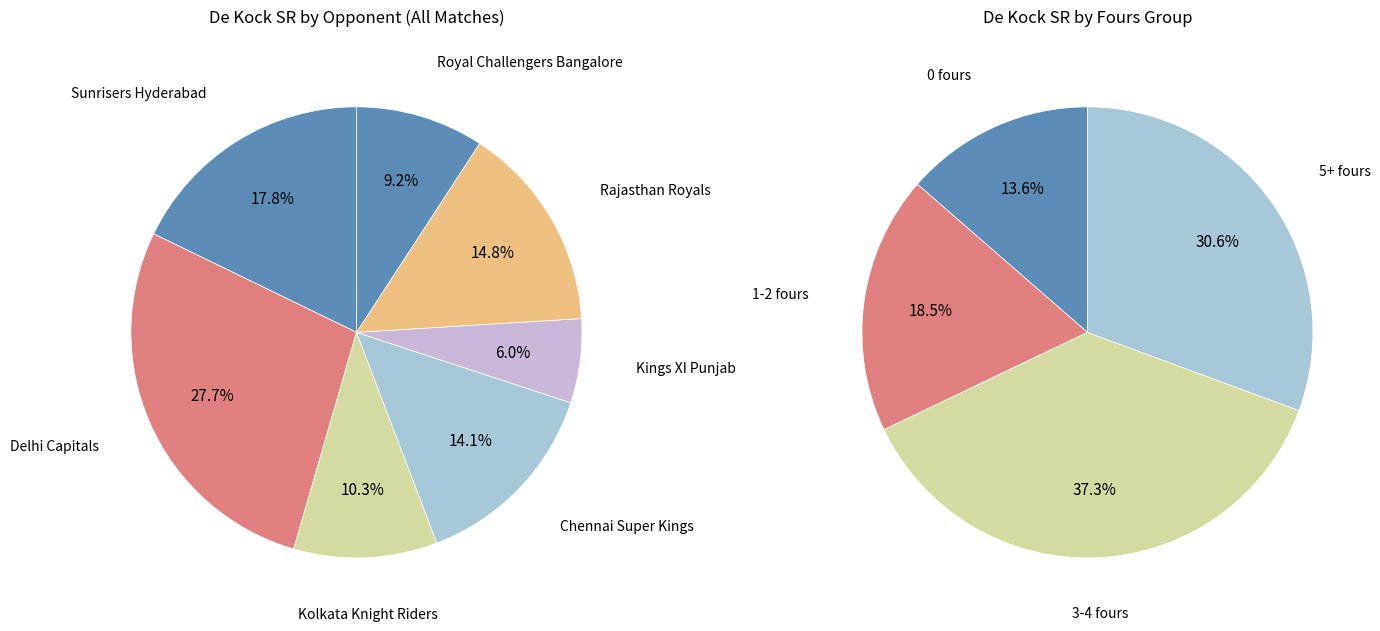

The Oct 28 slice represents 12% of the pie. True or false?

False